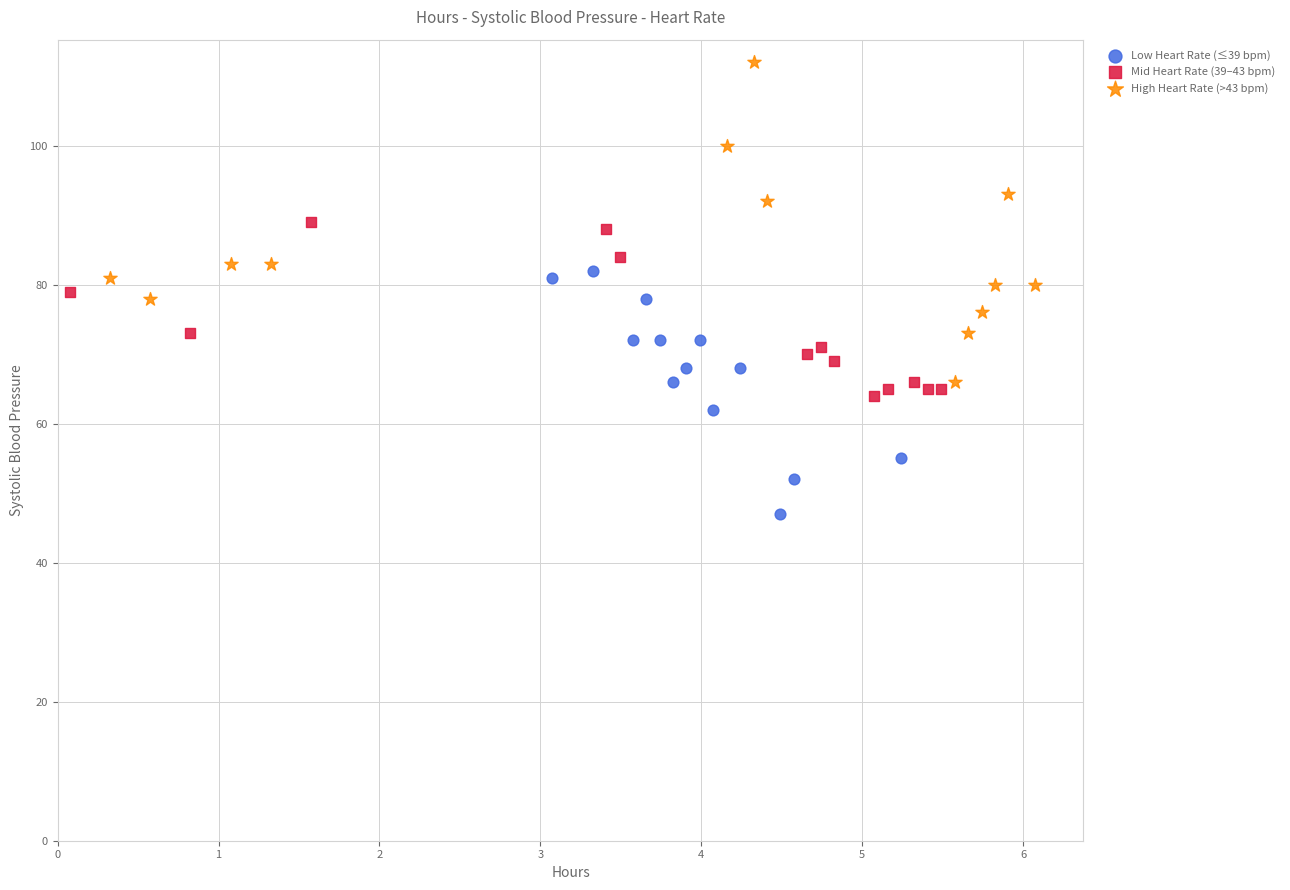

Which series has the widest spread of Y values?

High Heart Rate (>43 bpm)